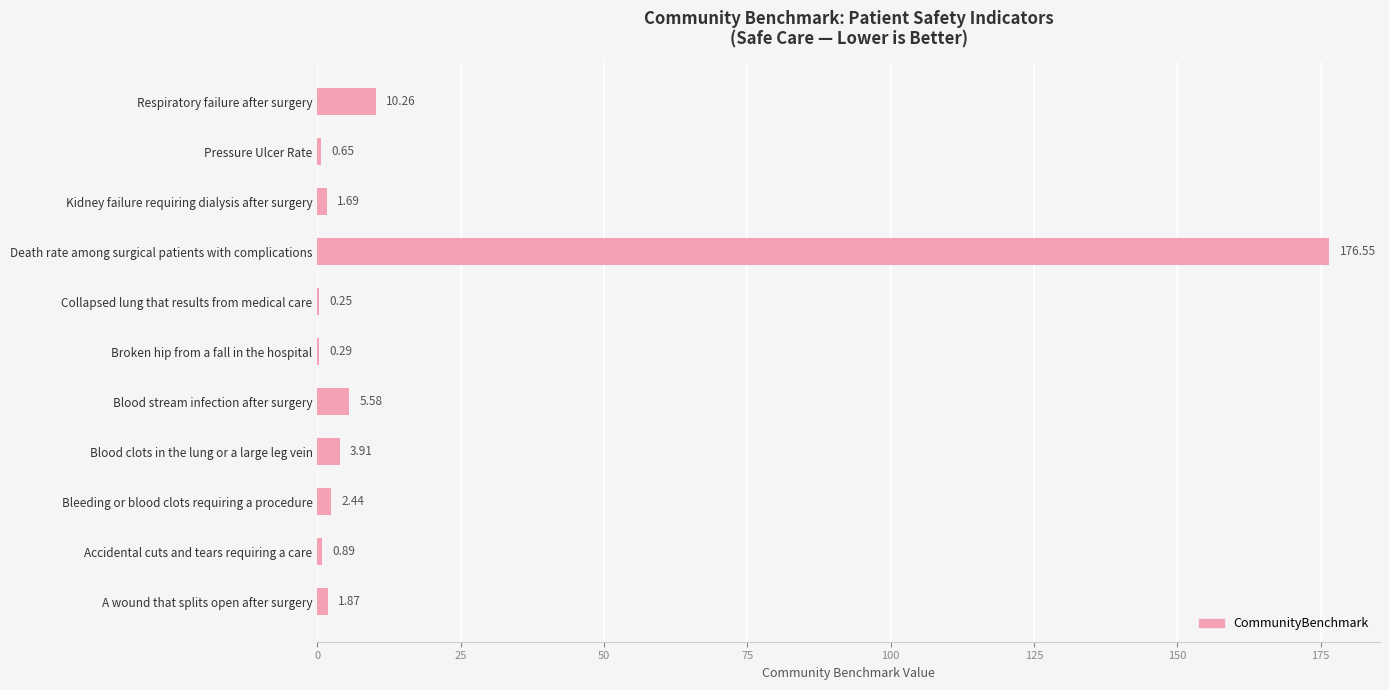

How many distinct data groups are displayed?

1